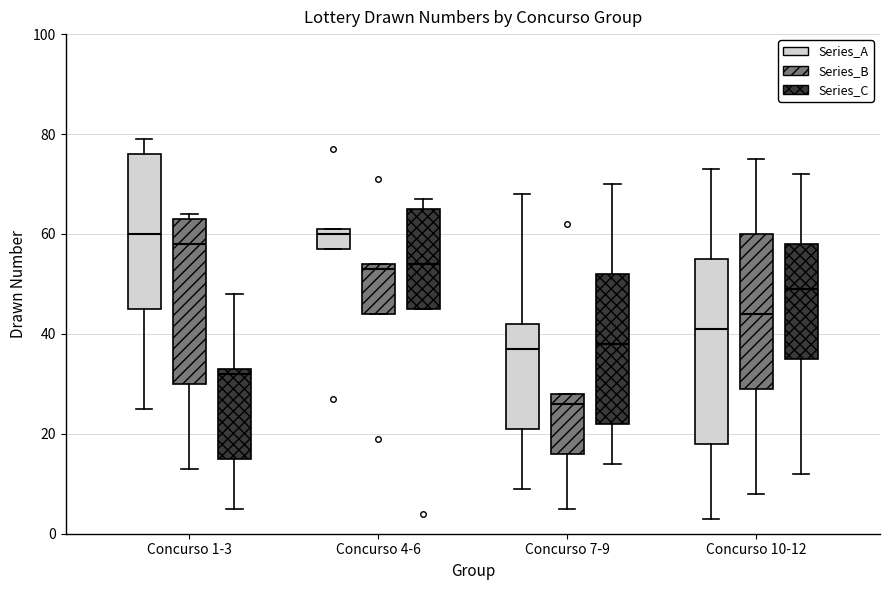

Reading left to right, read every box against the y-axis: the position of its median line, the range the box covers, and the ends of its whiskers. The values are not printed on the chart, so give them approximately, as read against the axis.

Concurso 1-3 (Series_A): median 60, box 46 to 76, whiskers 26 to 80
Concurso 1-3 (Series_B): median 58, box 30 to 64, whiskers 14 to 64 (just above the box's upper edge)
Concurso 1-3 (Series_C): median 32, box 16 to 34, whiskers 6 to 48
Concurso 4-6 (Series_A): median 60, box 58 to 62, whiskers 58 to 62
Concurso 4-6 (Series_B): median 54 (just below the box's upper edge), box 44 to 54, whiskers 44 to 54
Concurso 4-6 (Series_C): median 54, box 46 to 66, whiskers 46 to 68
Concurso 7-9 (Series_A): median 38, box 22 to 42, whiskers 10 to 68
Concurso 7-9 (Series_B): median 26, box 16 to 28, whiskers 6 to 28
Concurso 7-9 (Series_C): median 38, box 22 to 52, whiskers 14 to 70
Concurso 10-12 (Series_A): median 42, box 18 to 56, whiskers 4 to 74
Concurso 10-12 (Series_B): median 44, box 30 to 60, whiskers 8 to 76
Concurso 10-12 (Series_C): median 50, box 36 to 58, whiskers 12 to 72